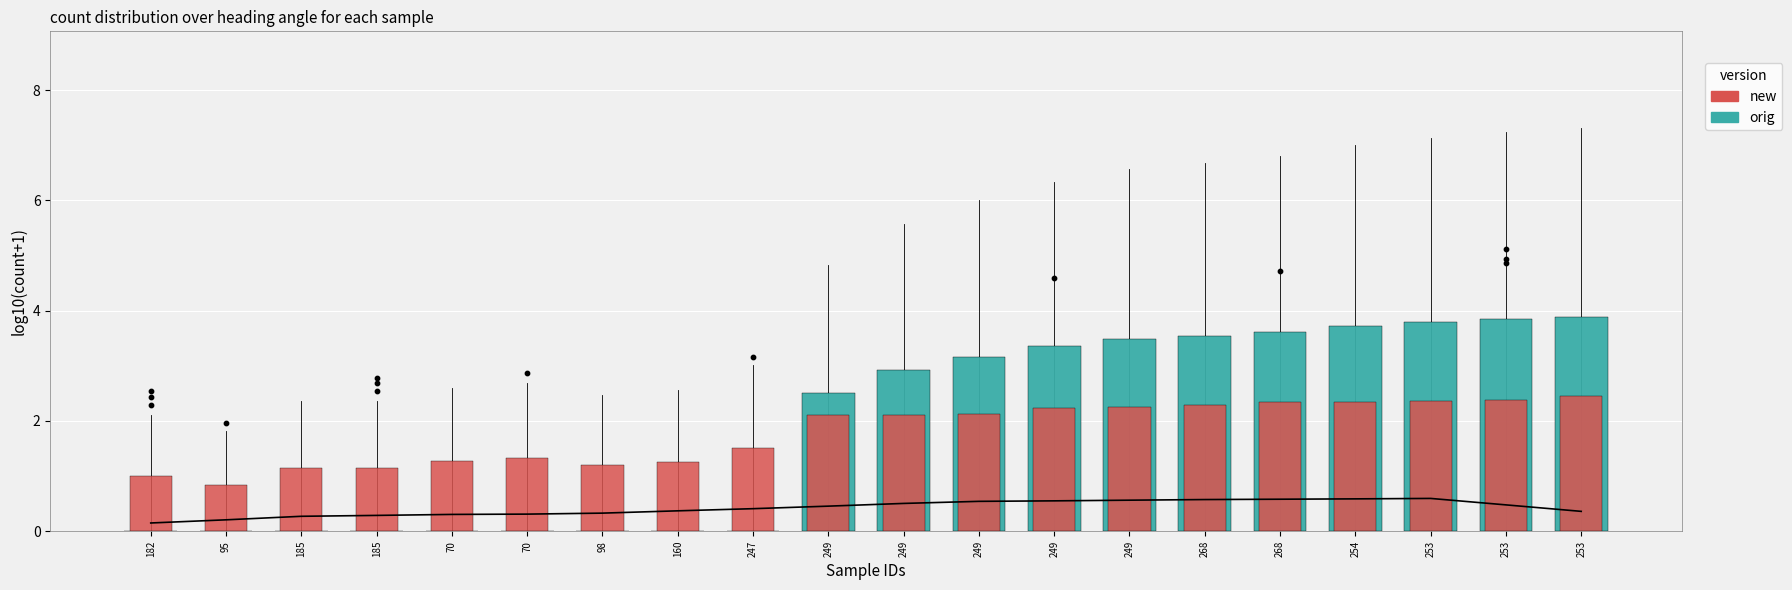

At which category is the sum across all series the highest?

253